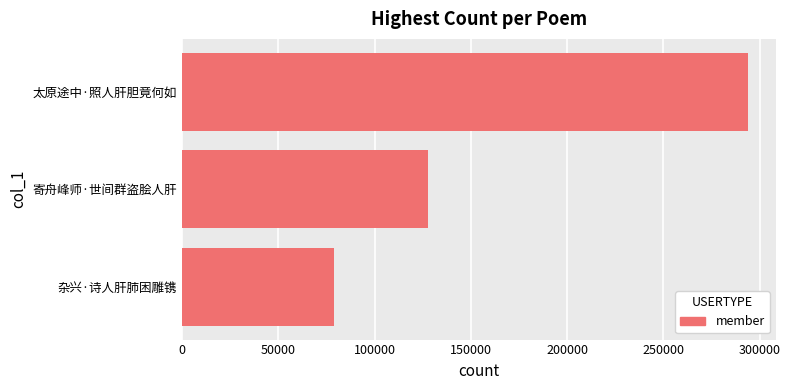

What is the minimum value shown in the chart?

78773